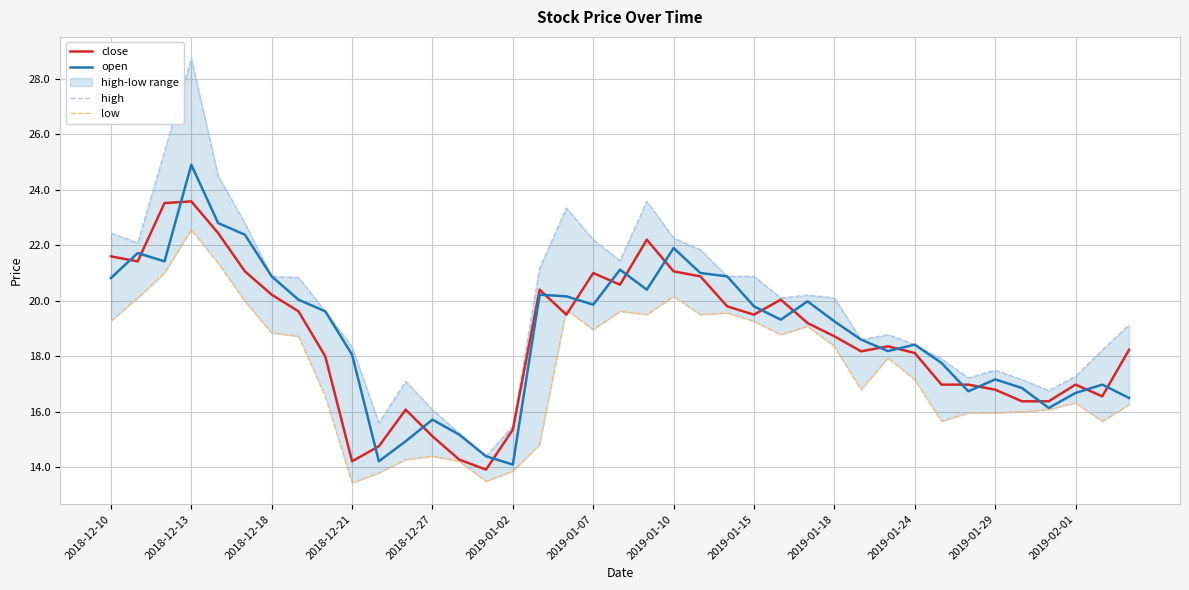

Which series has the widest spread of values?

high